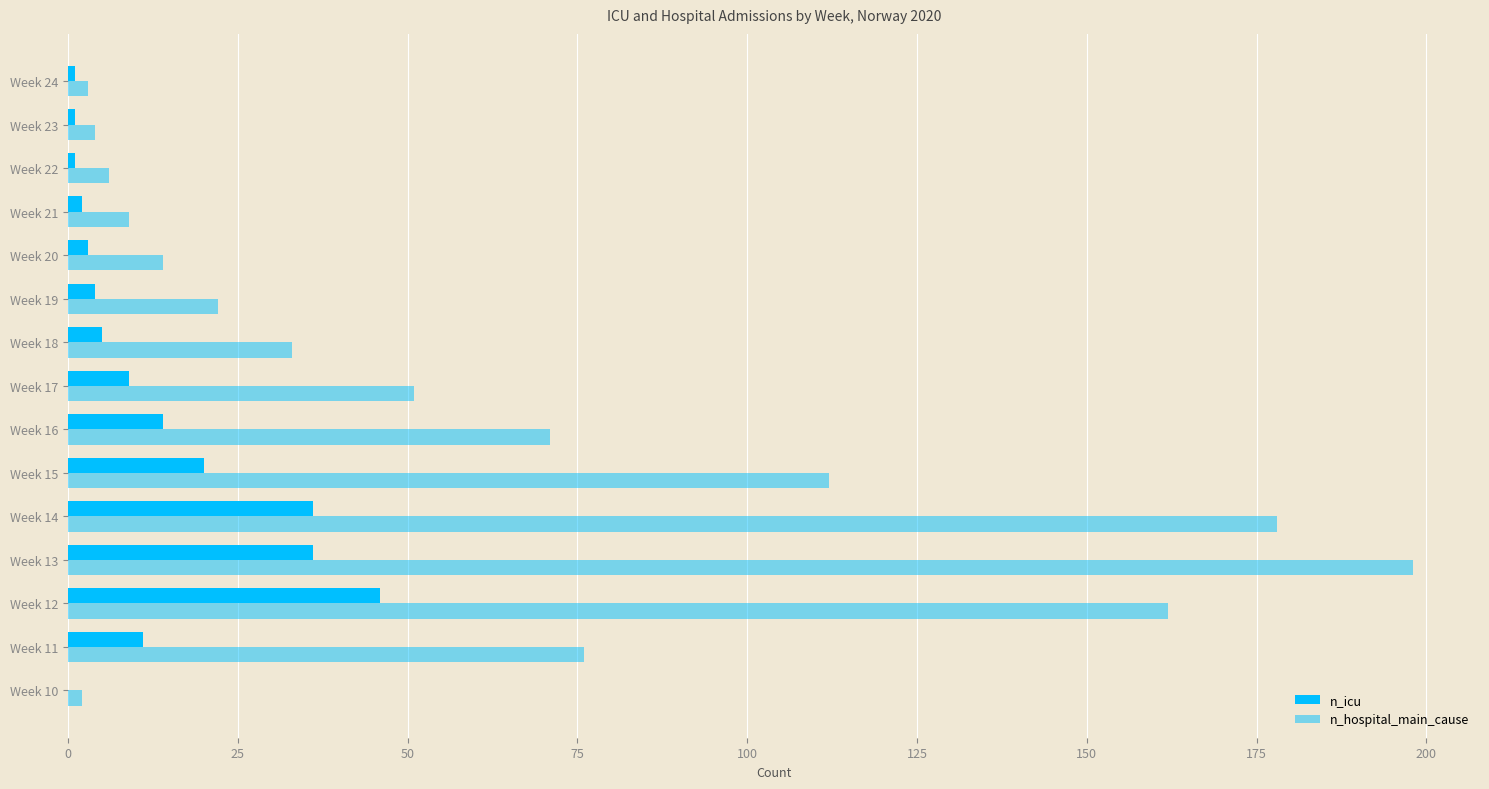

List the series in order of their peak value, highest first.

n_hospital_main_cause, n_icu